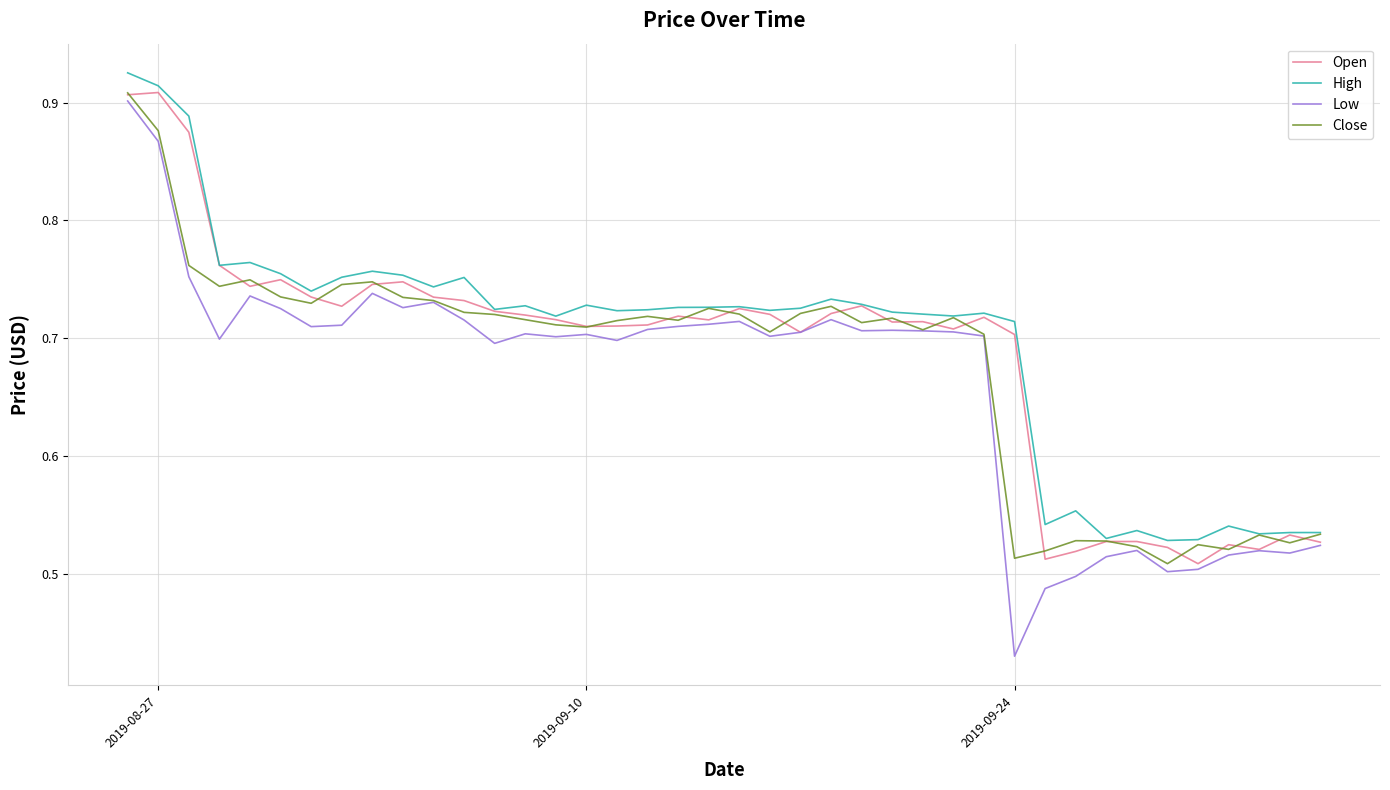

Which series has the largest range (max minus min)?

Low